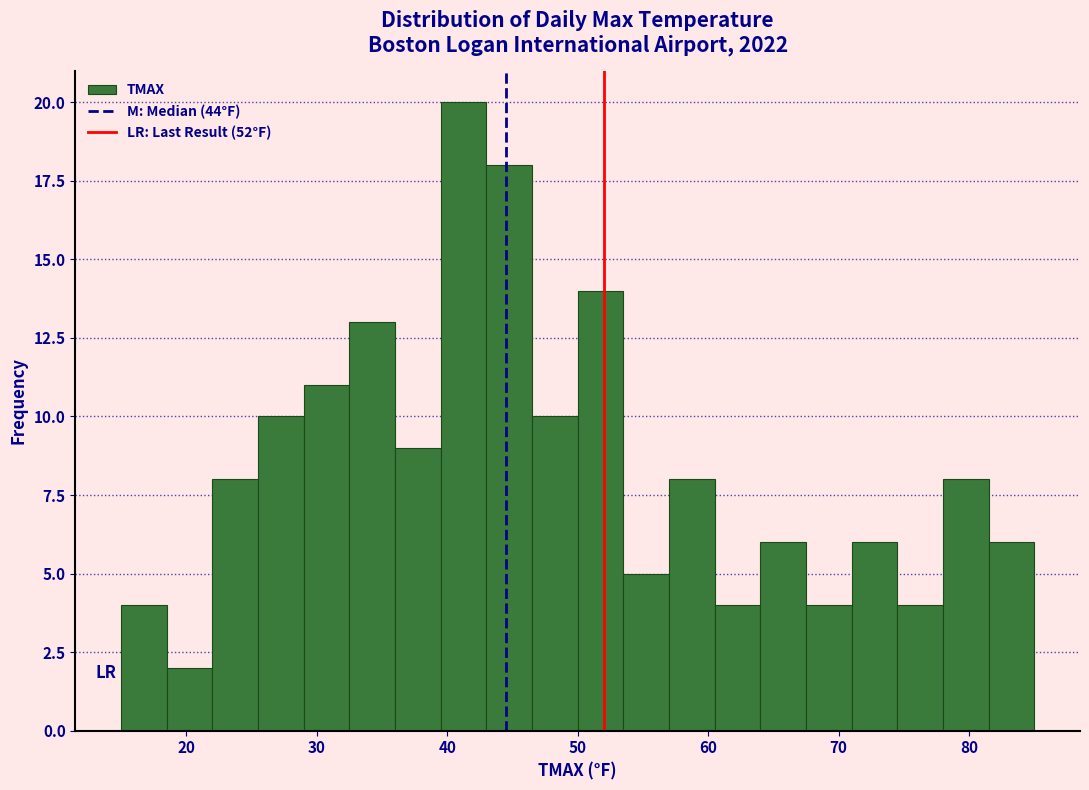

Read against the x-axis, roughly where is the centre of the tallest bar?

41